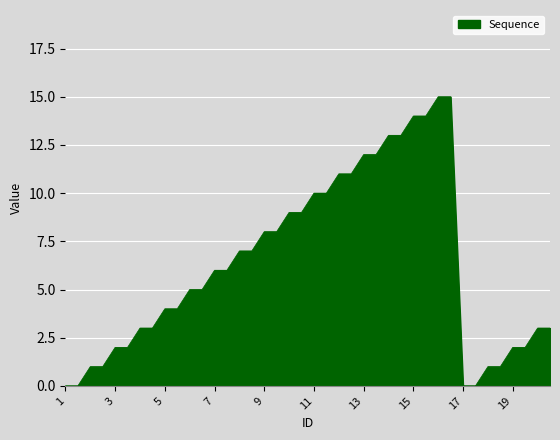

What is the maximum value shown in the chart?

15